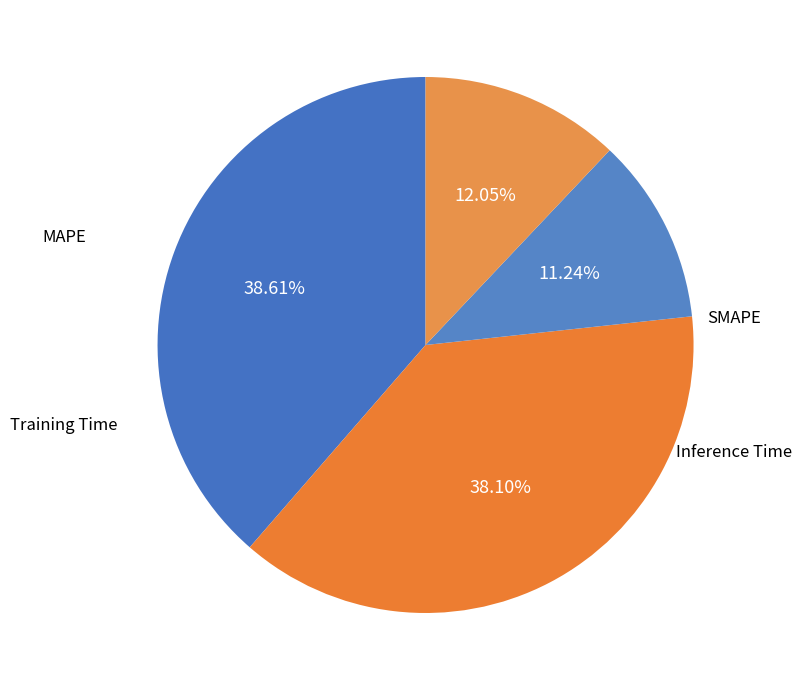

Which slice is the largest?

MAPE